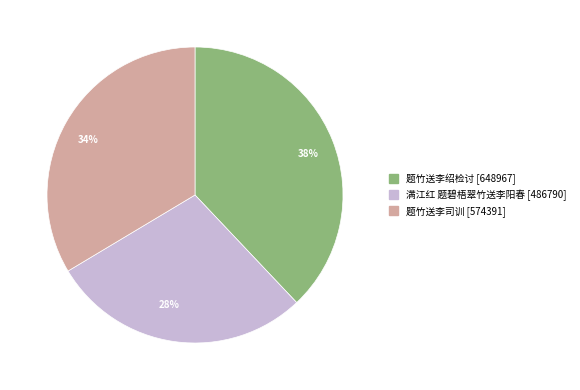

The 28% slice represents 16% of the pie. True or false?

False